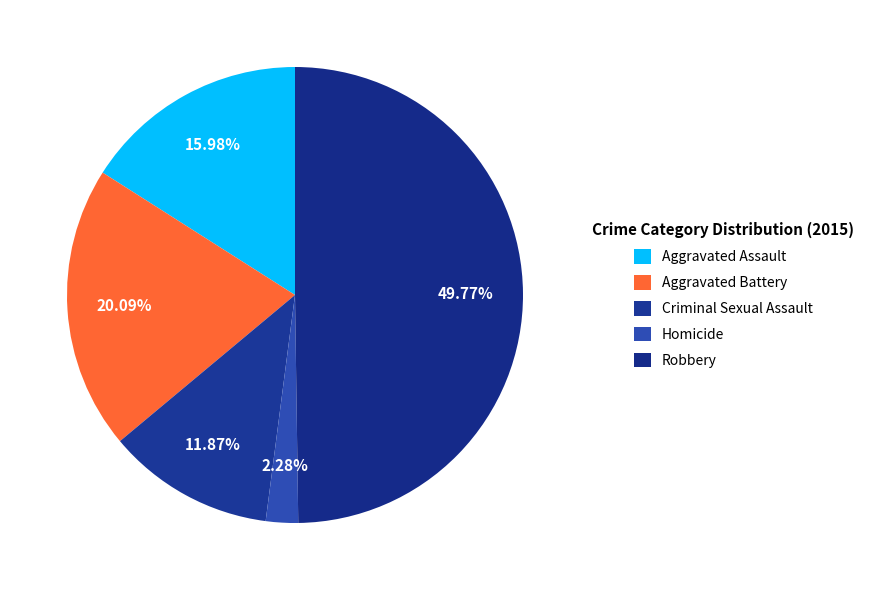

The Homicide slice represents 2% of the pie. True or false?

True